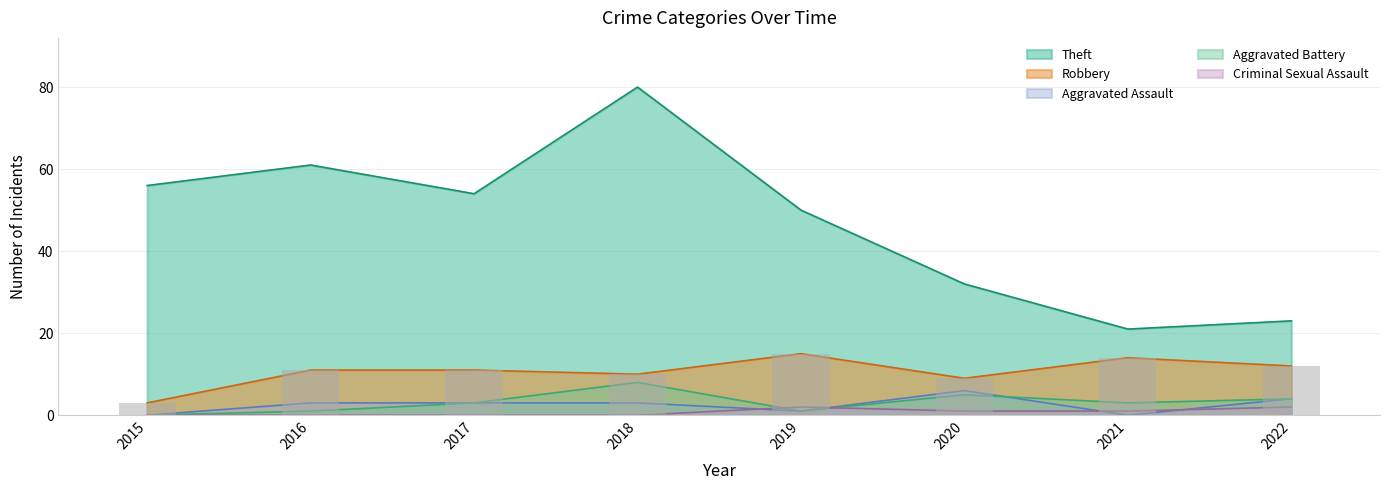

How many categories are shown in the chart?

8